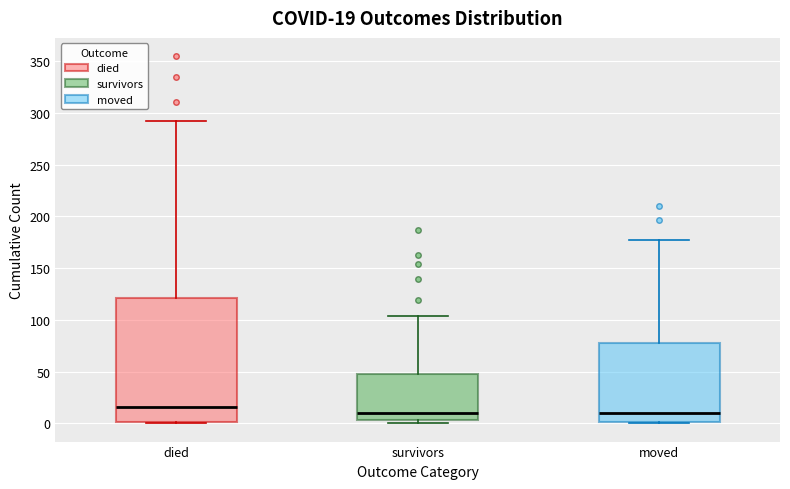

Which box is the tallest, from its lower edge to its upper edge?

died